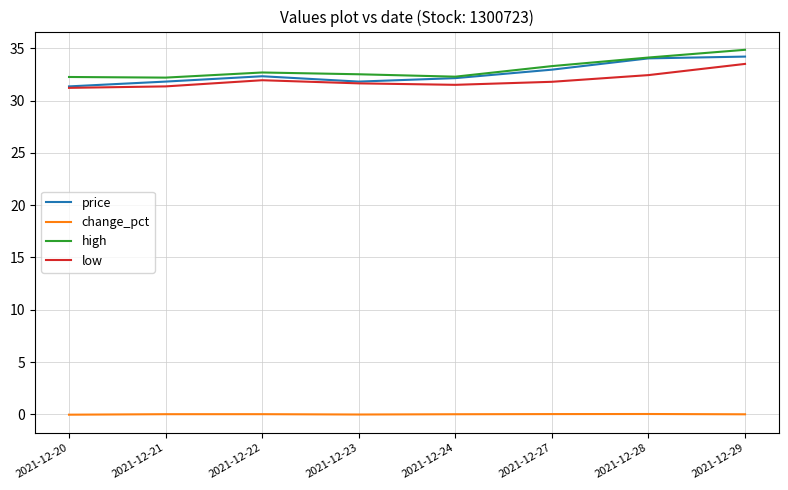

Is it true that price equals 33.0 at 2021-12-27?

True